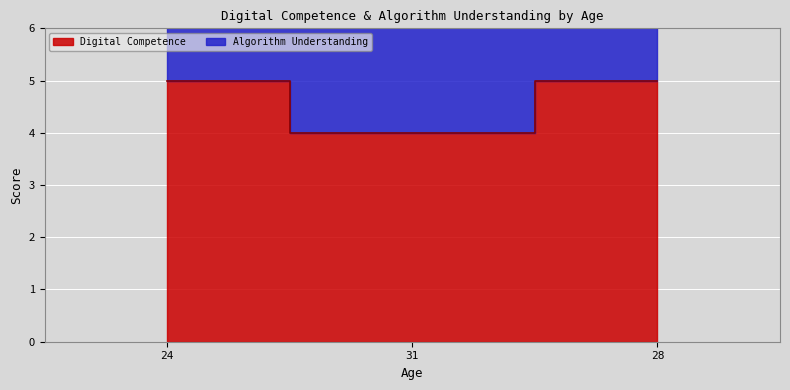

What is the average value?

5